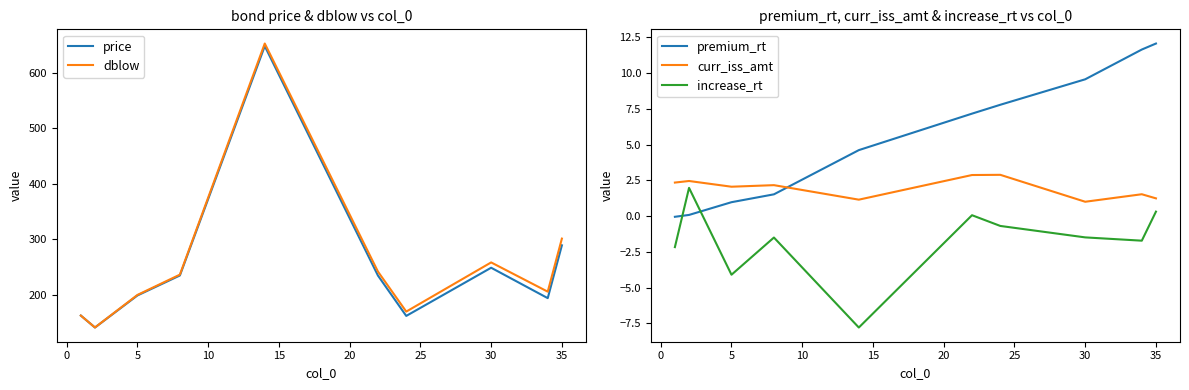

True or false: curr_iss_amt and premium_rt cross at least once.

True